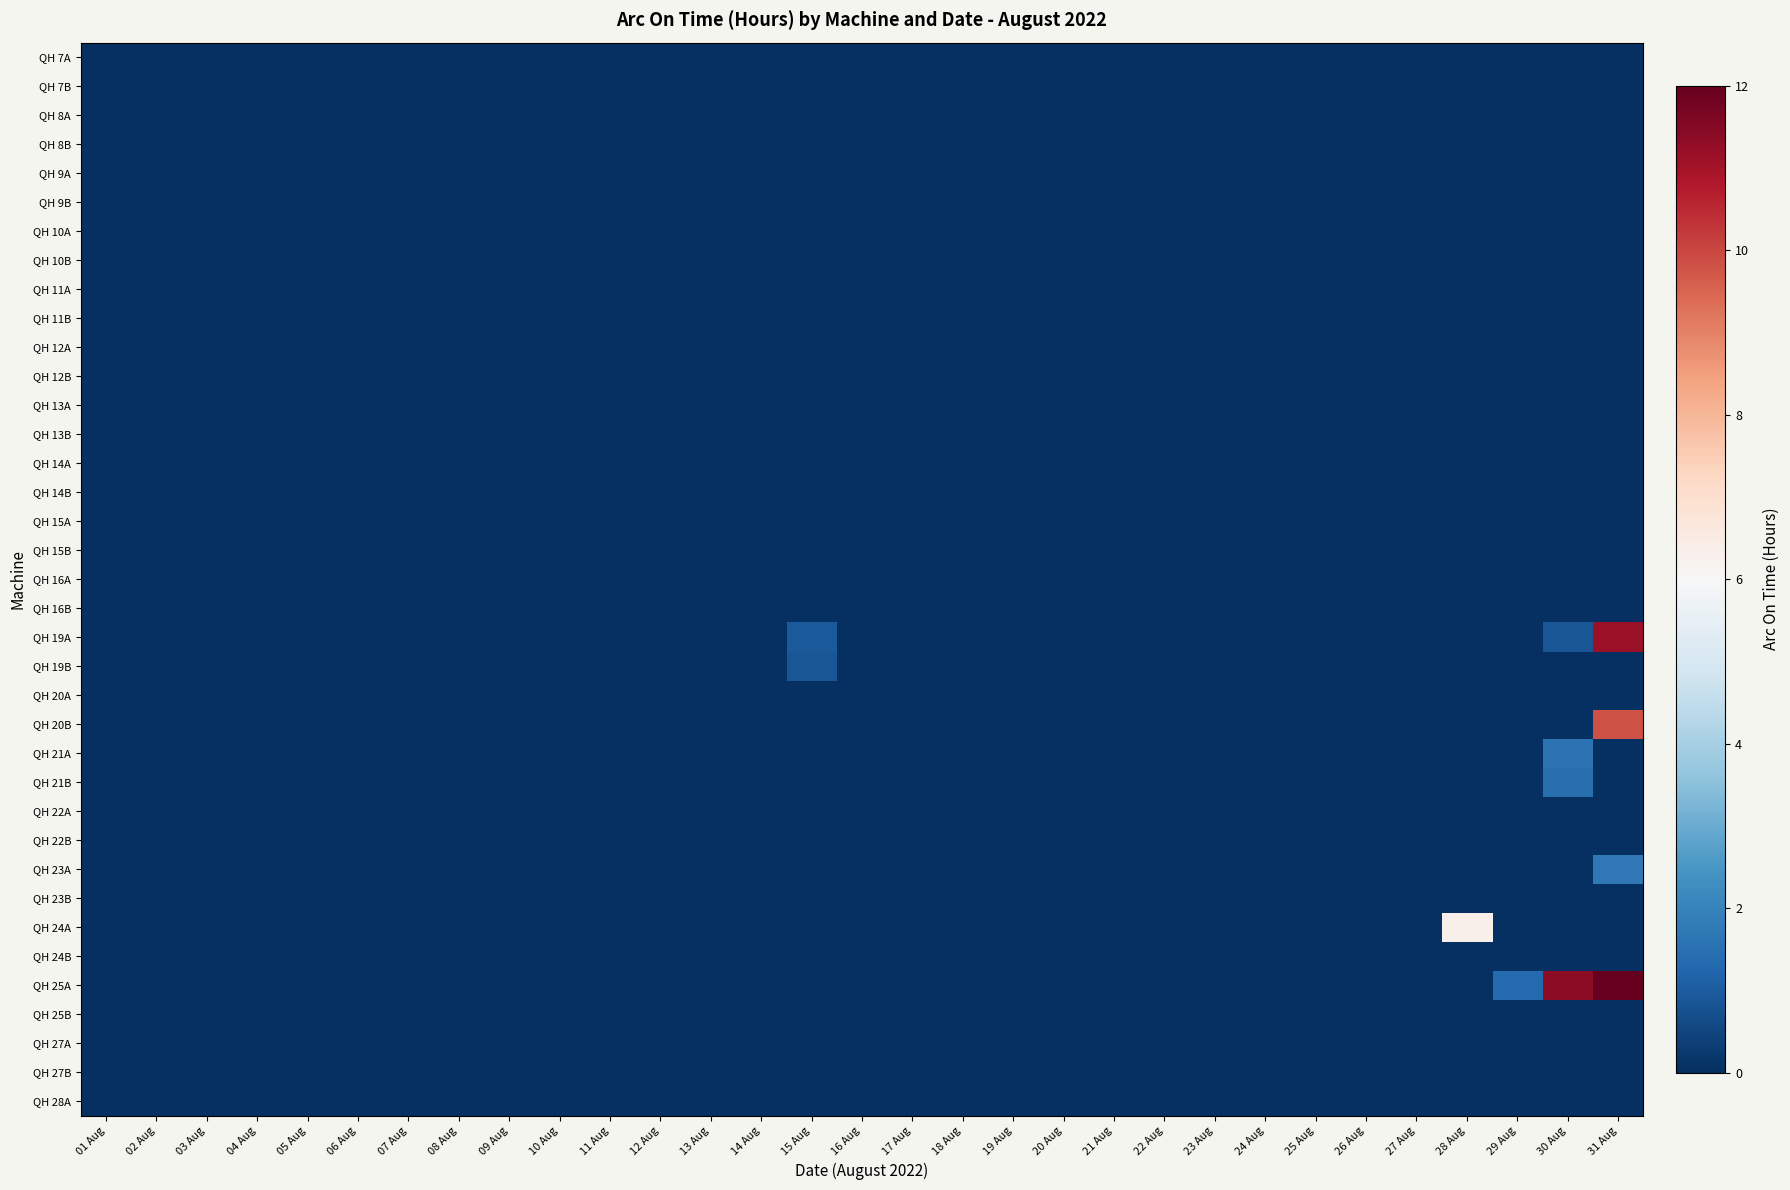

At which category is the sum across all series the highest?

31 Aug